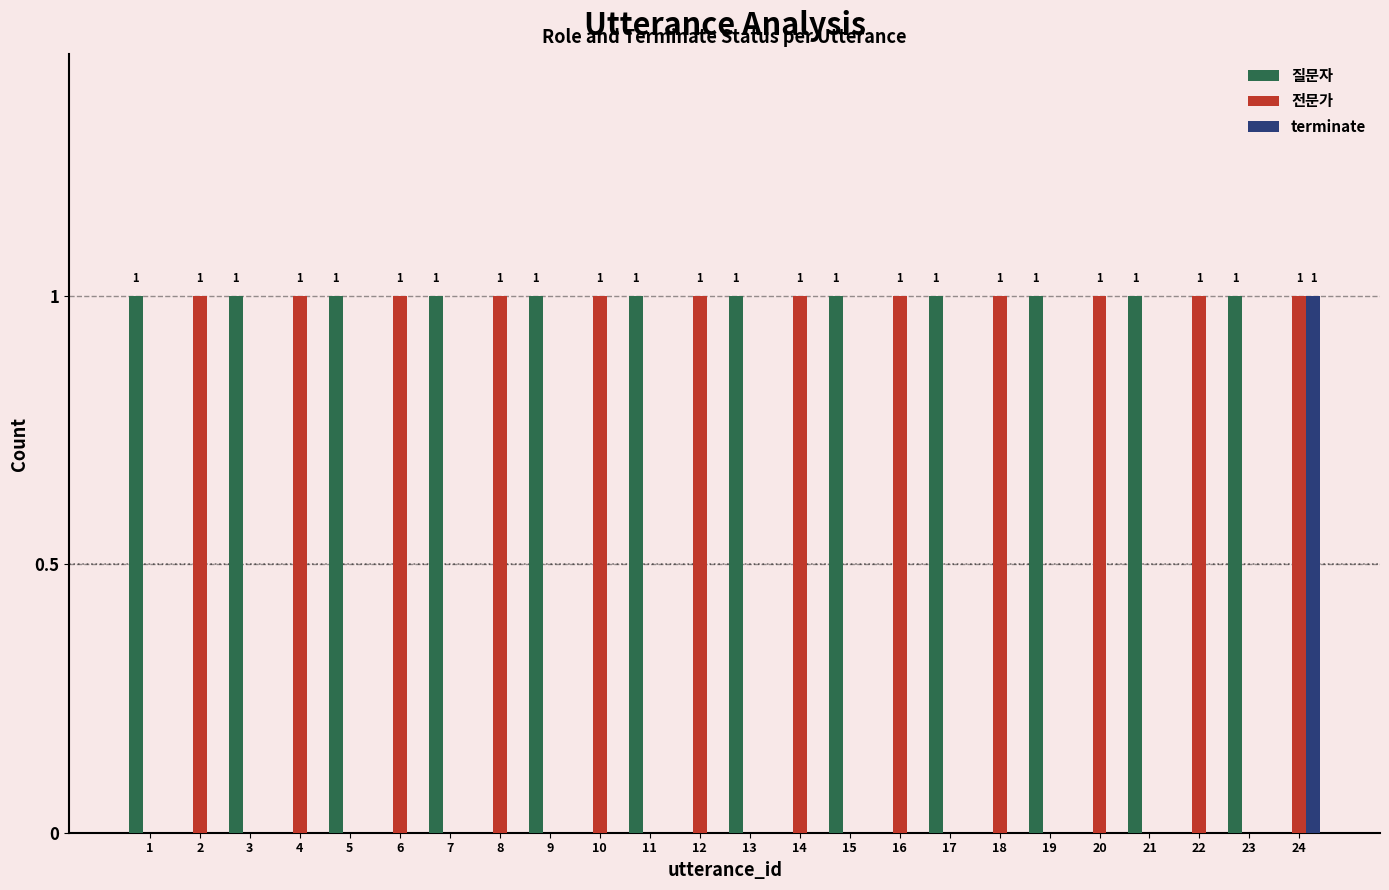

At which category is the sum across all series the highest?

24